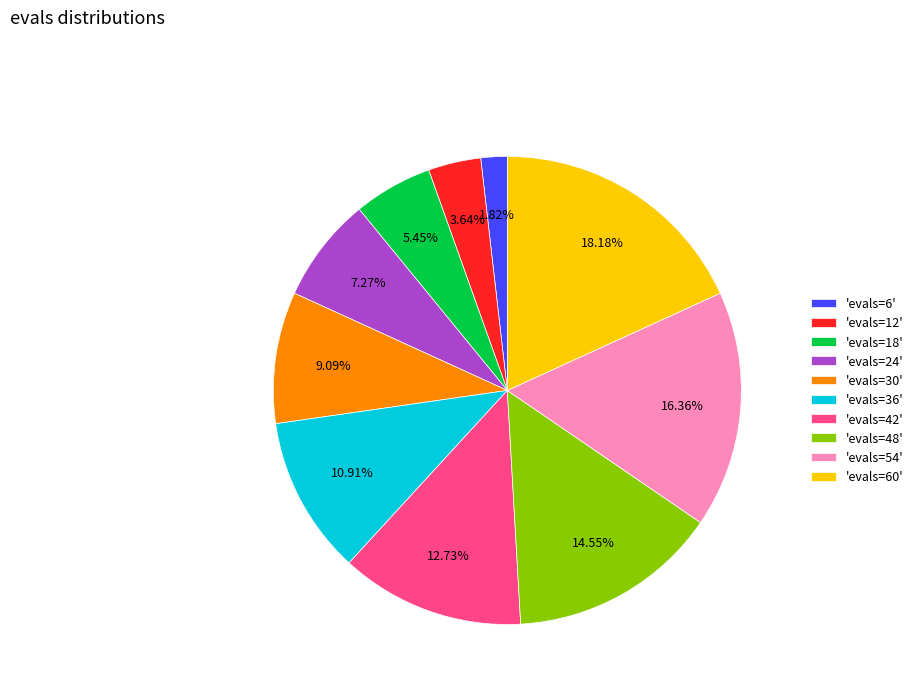

Between 'evals=48' and 'evals=42', which is larger?

'evals=48'